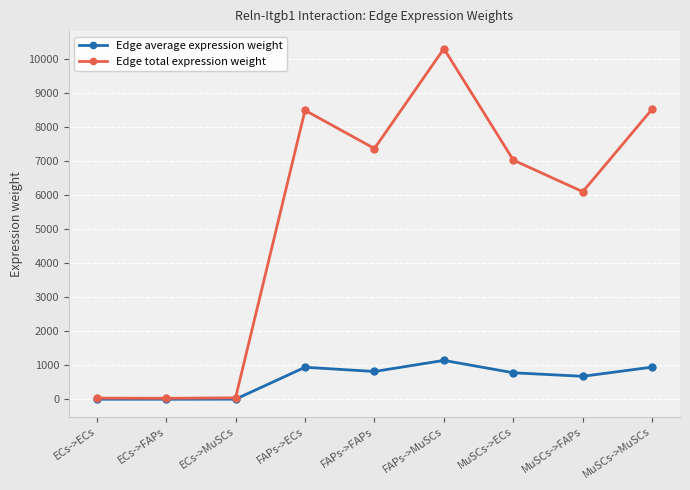

What is the label of the 9th point from the right?

ECs->ECs